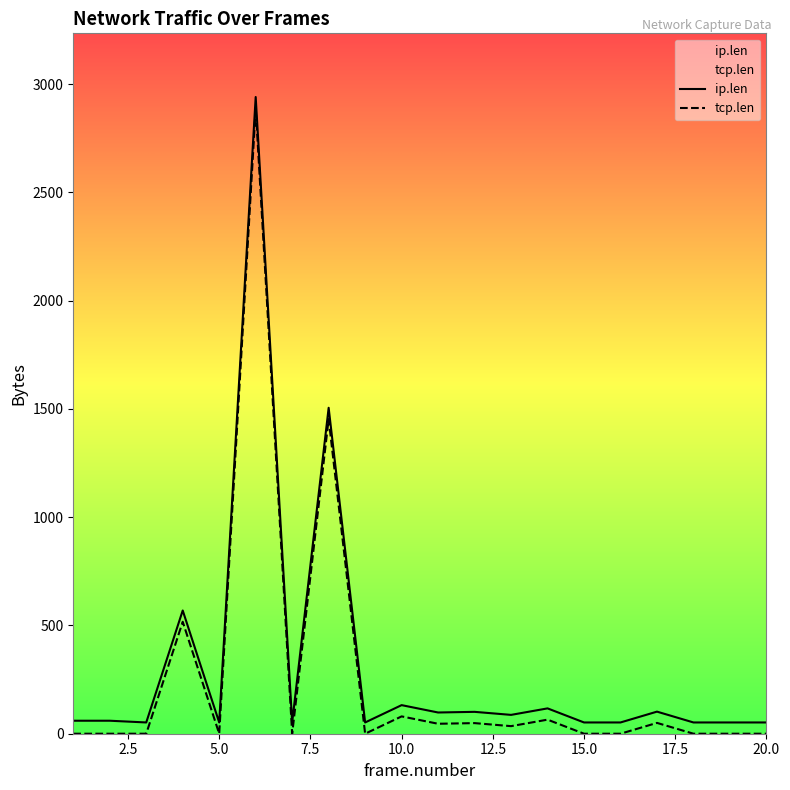

At how many categories does at least one series exceed 1861?

1